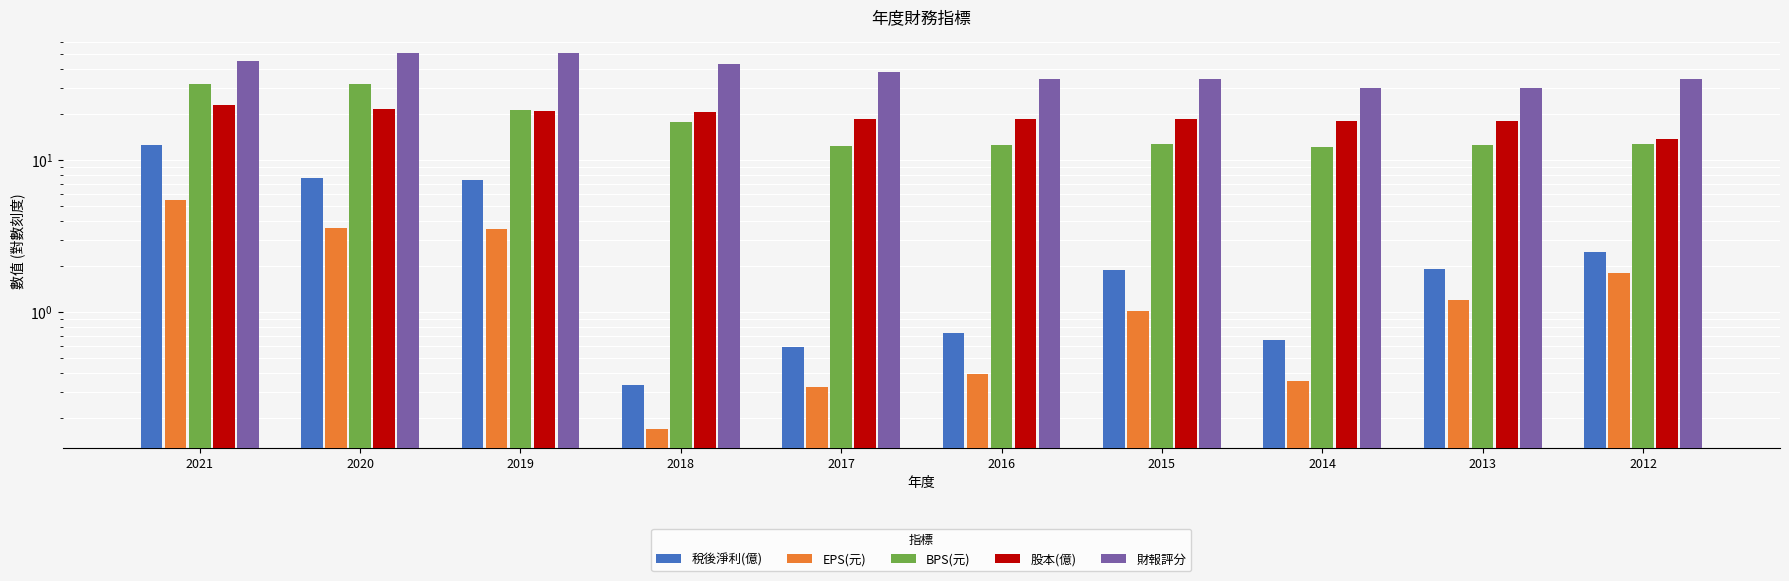

Is it true that BPS(元) equals 19.5 at 2016?

False